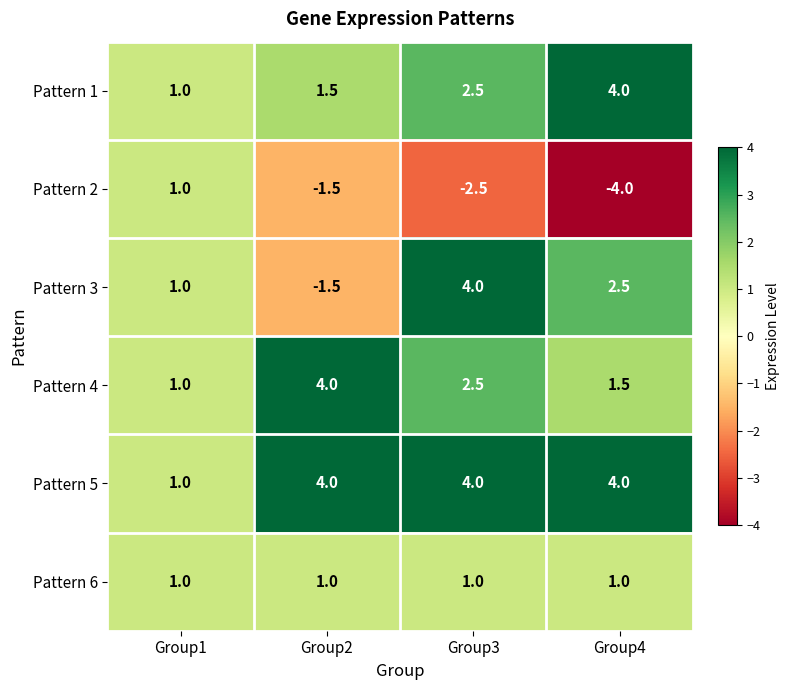

Which series has the largest range (max minus min)?

Pattern 3